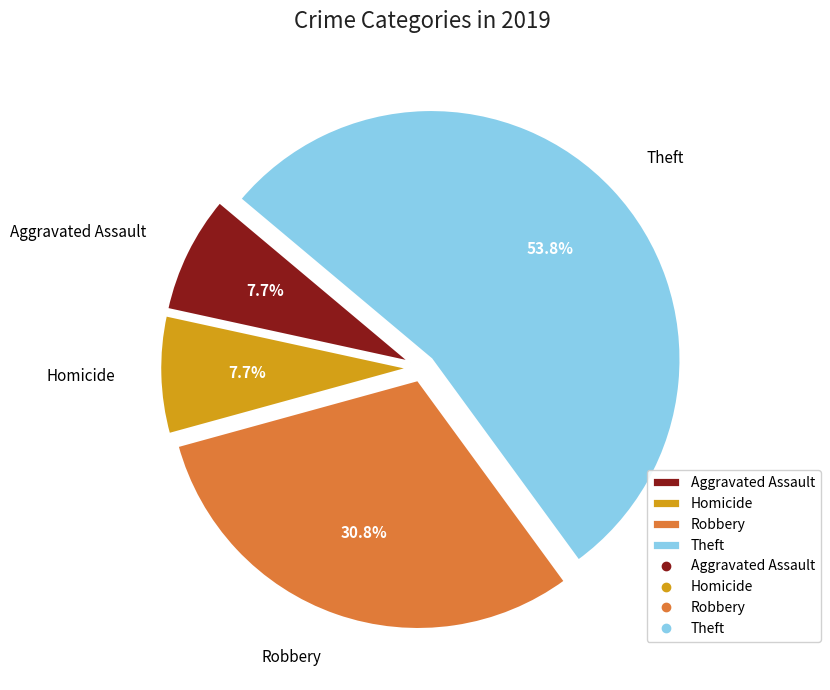

True or false: Aggravated Assault accounts for 14% of the total.

False